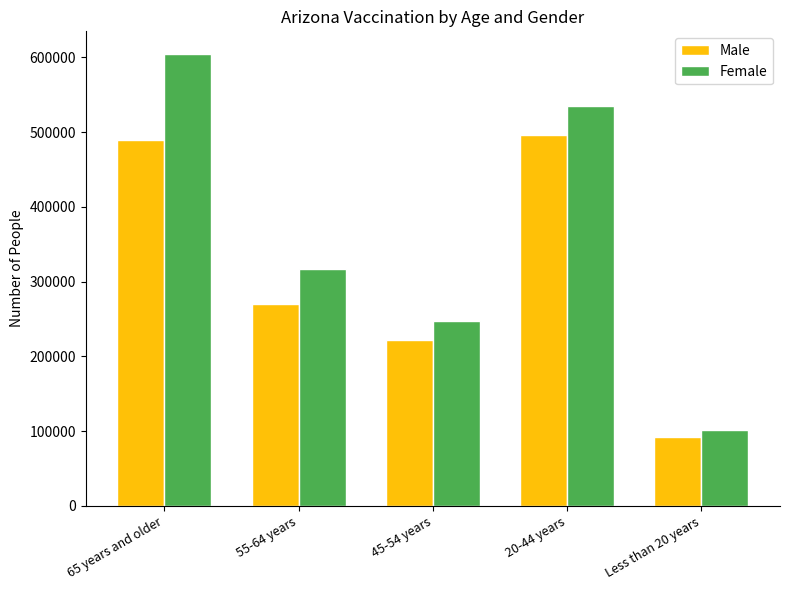

What is the difference between the highest and lowest values at 45-54 years?

26300